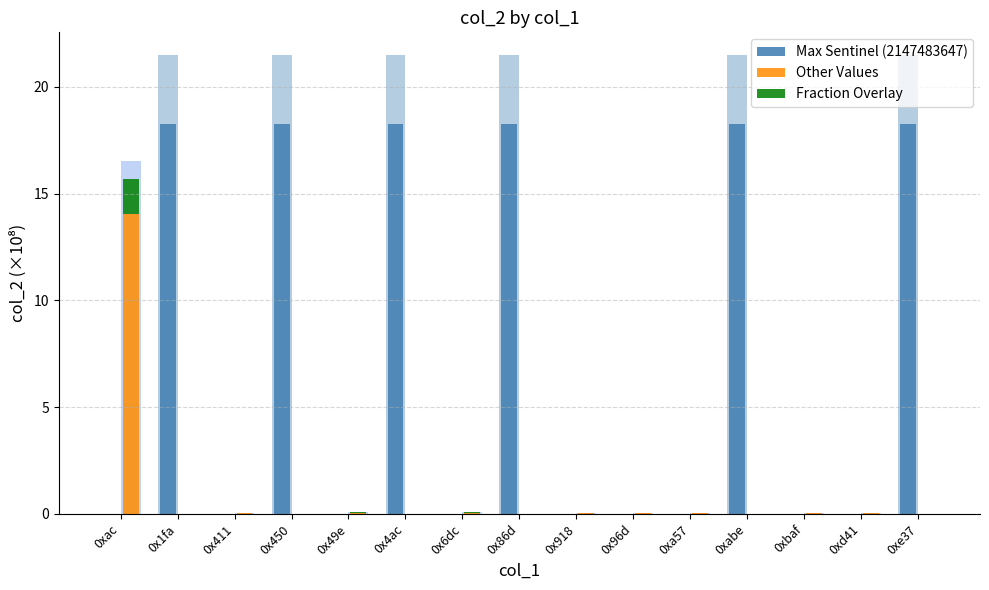

Reading left to right, extract all data points from this chart.

Max Sentinel (2147483647): 0xac=0.0	0x1fa=18.3	0x411=0.0	0x450=18.3	0x49e=0.0	0x4ac=18.3	0x6dc=0.0	0x86d=18.3	0x918=0.0	0x96d=0.0	0xa57=0.0	0xabe=18.3	0xbaf=0.0	0xd41=0.0	0xe37=18.3
Other Values: 0xac=14.0	0x1fa=0.0	0x411=0.0	0x450=0.0	0x49e=0.1	0x4ac=0.0	0x6dc=0.1	0x86d=0.0	0x918=0.0	0x96d=0.0	0xa57=0.0	0xabe=0.0	0xbaf=0.0	0xd41=0.0	0xe37=0.0
Fraction Overlay: 0xac=1.7	0x1fa=0.0	0x411=0.0	0x450=0.0	0x49e=0.0	0x4ac=0.0	0x6dc=0.0	0x86d=0.0	0x918=0.0	0x96d=0.0	0xa57=0.0	0xabe=0.0	0xbaf=0.0	0xd41=0.0	0xe37=0.0